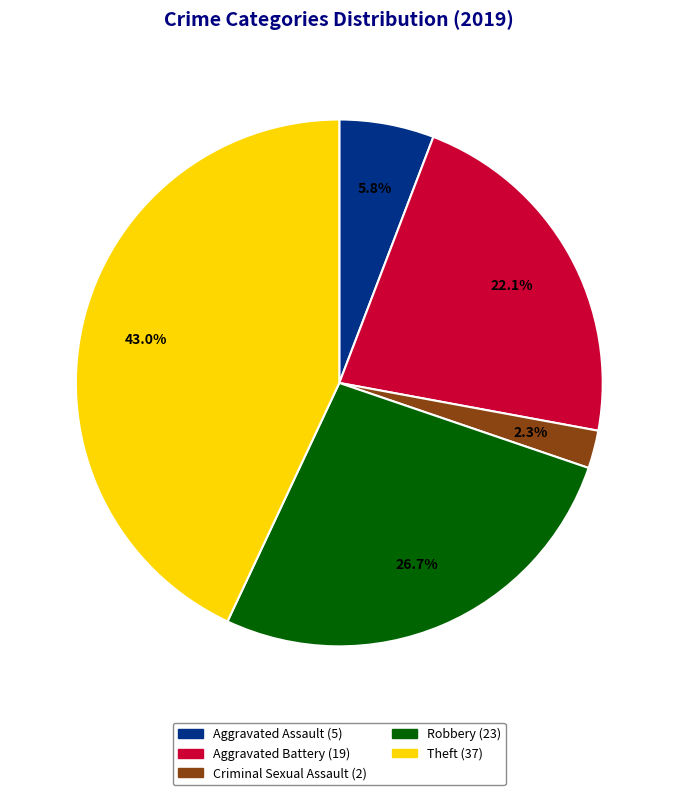

Is there a majority slice in this chart?

No